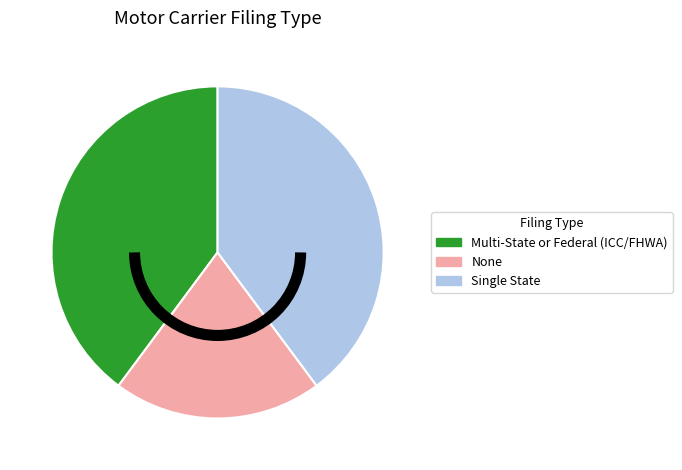

The Single State slice represents 53% of the pie. True or false?

False